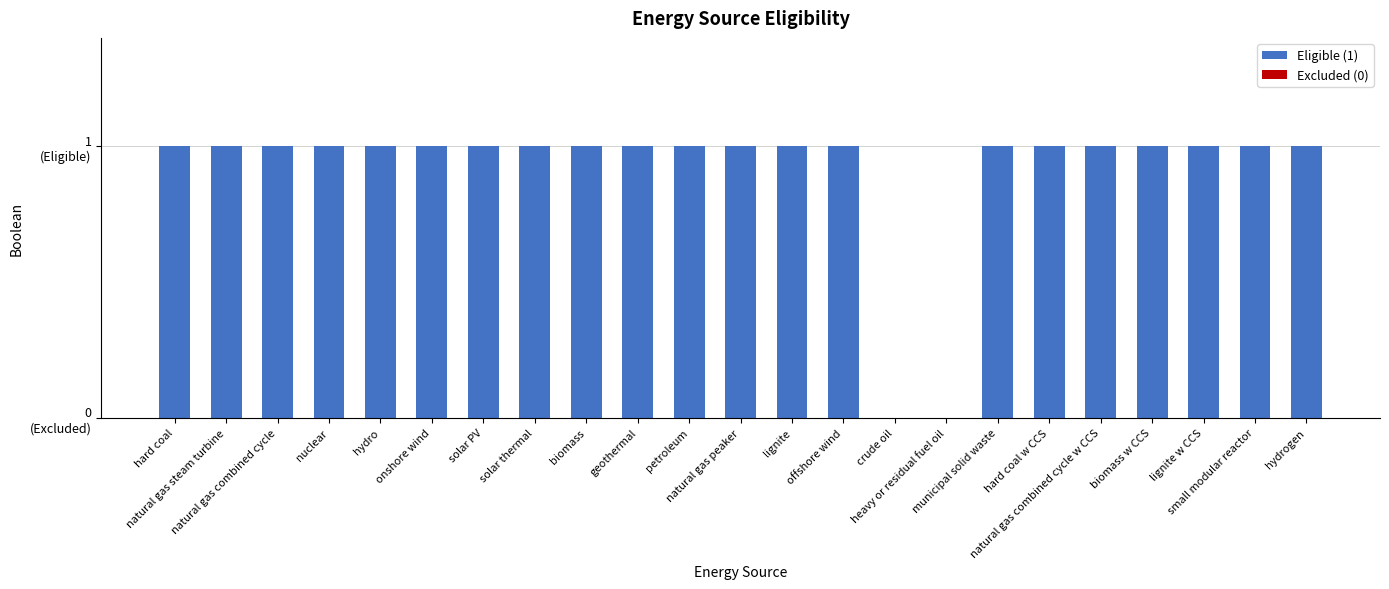

Which has a higher value, hydro or crude oil?

hydro